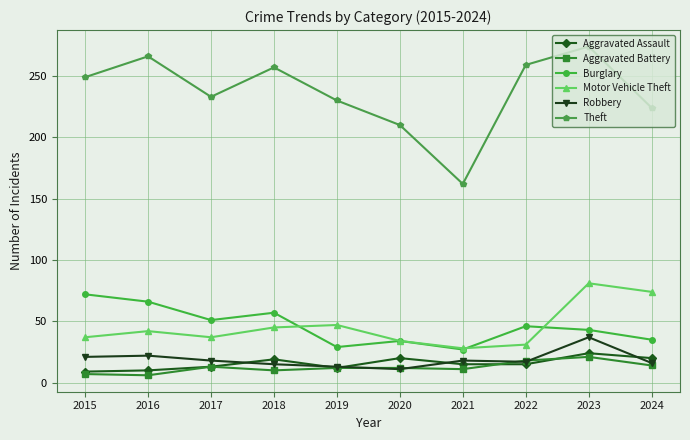

At which category is the sum across all series the highest?

2023